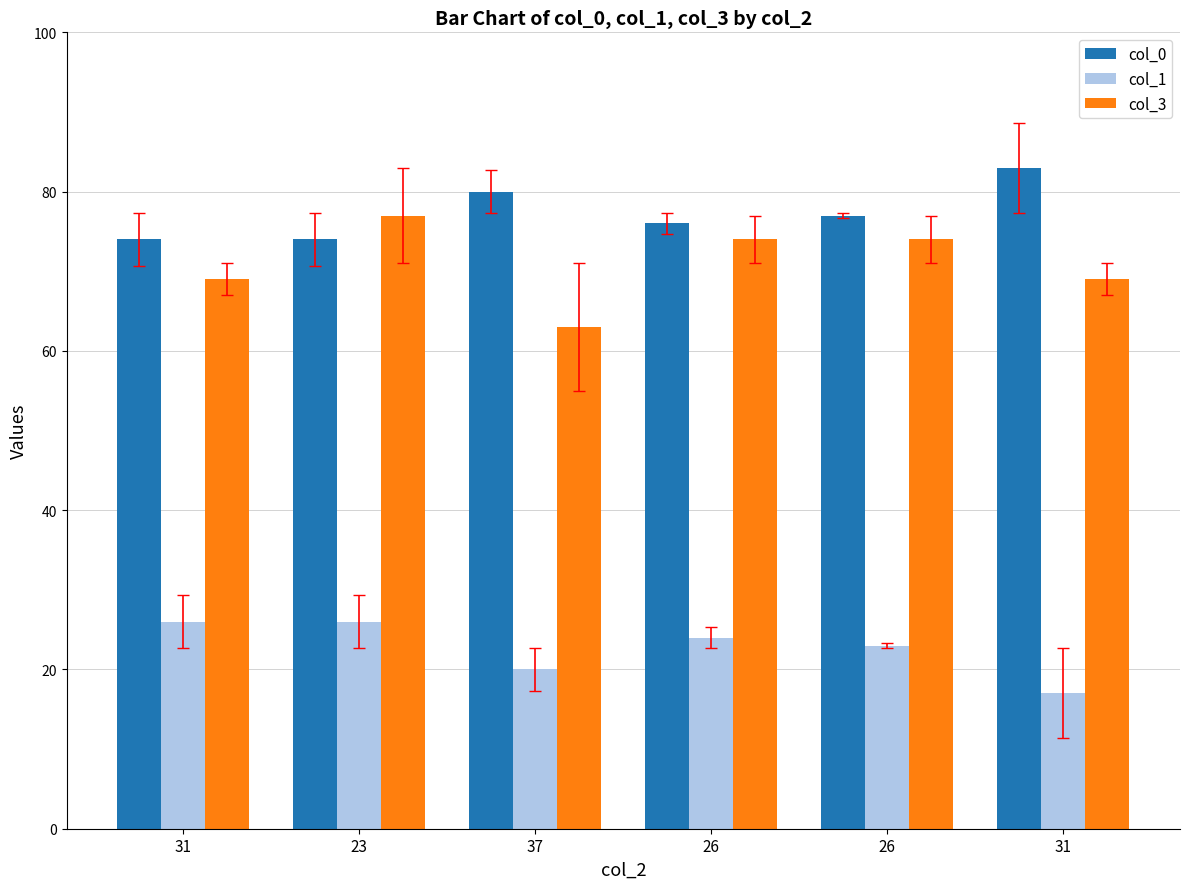

True or false: col_3 has a value of 106 at 31.

False